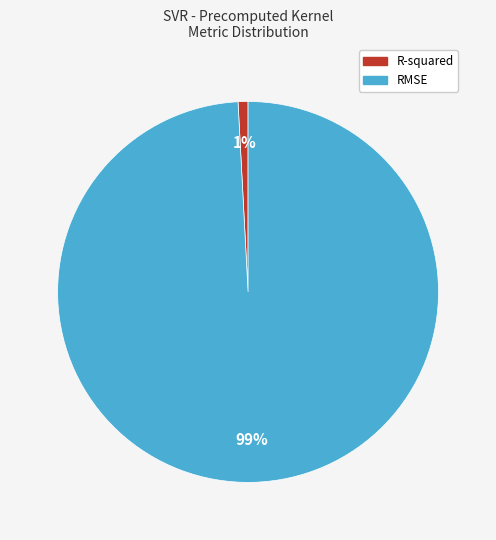

How many segments does this pie chart have?

2